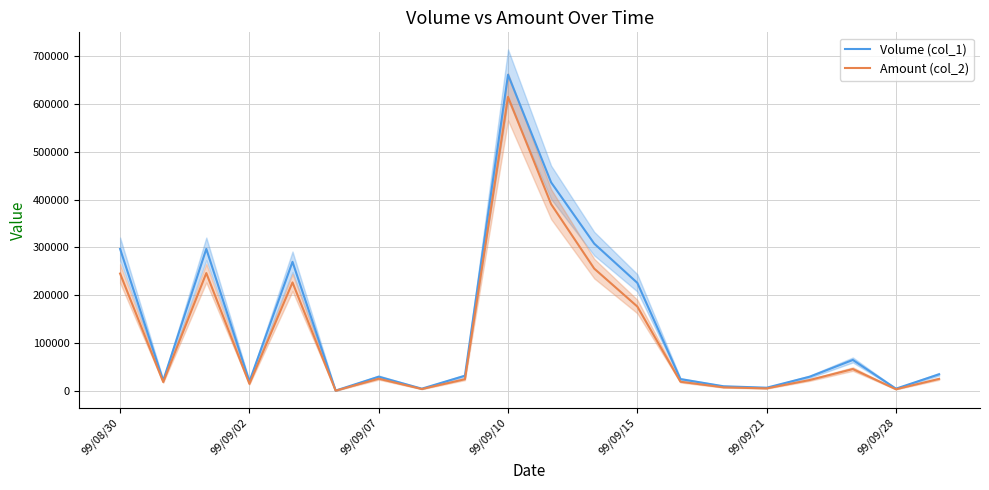

How many data points in Volume (col_1) are less than 32000?

10